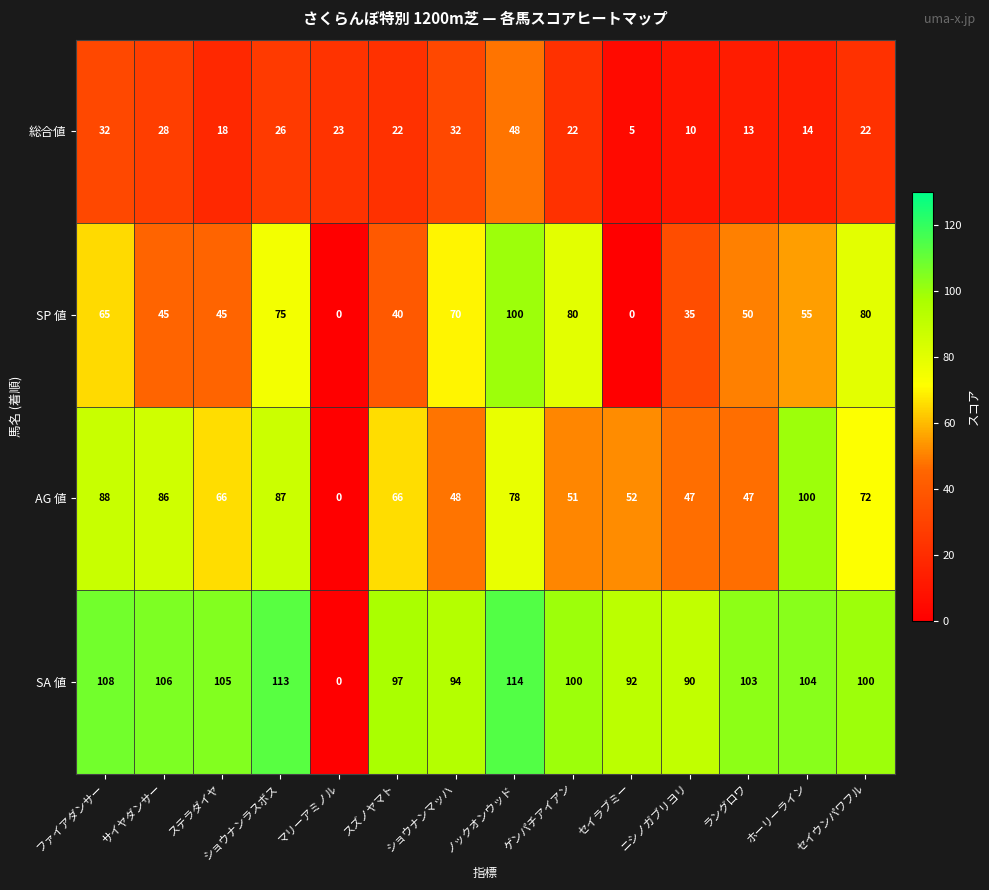

How many categories are shown in the chart?

14